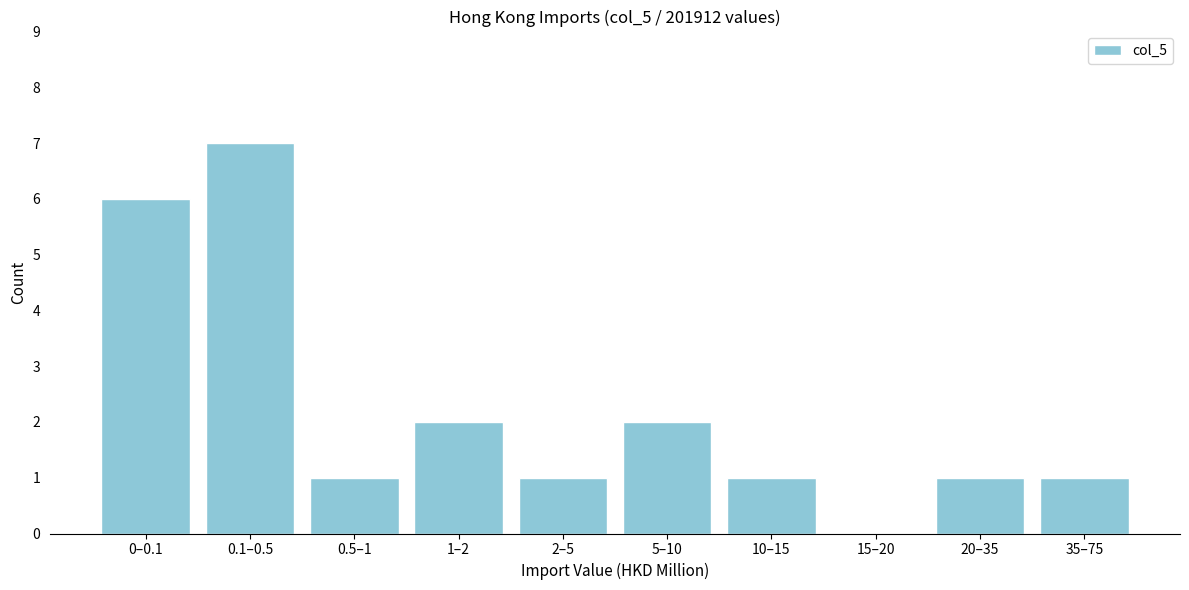

Reading right to left, transcribe all the data shown in this chart.

35–75=1	20–35=1	15–20=0	10–15=1	5–10=2	2–5=1	1–2=2	0.5–1=1	0.1–0.5=7	0–0.1=6